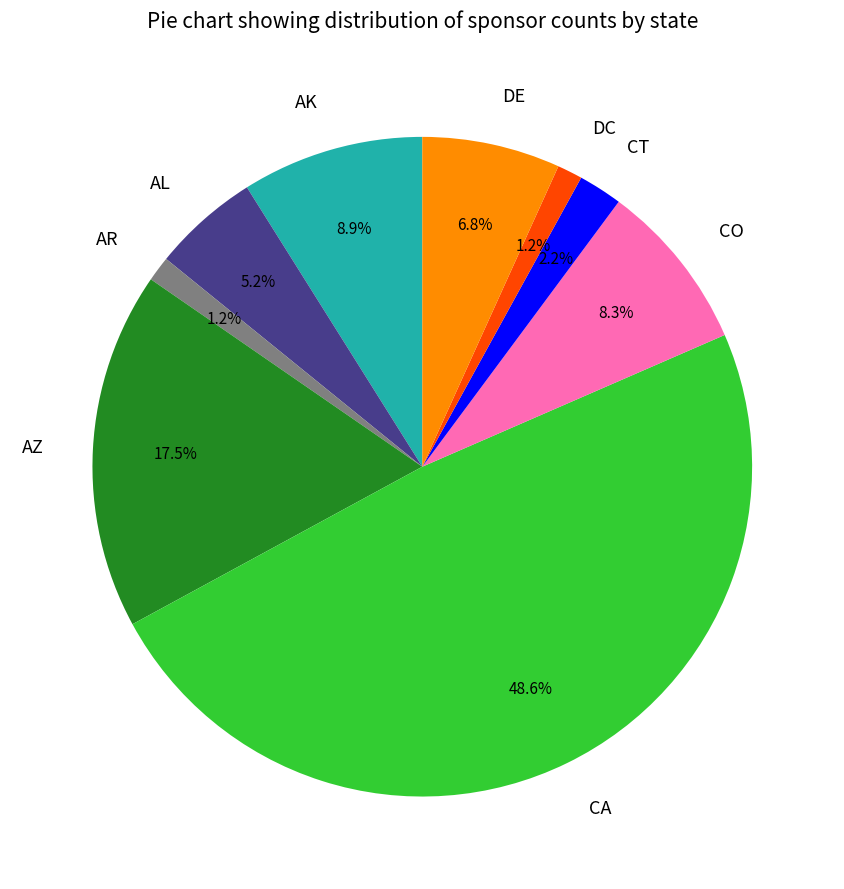

Is there a majority slice in this chart?

No